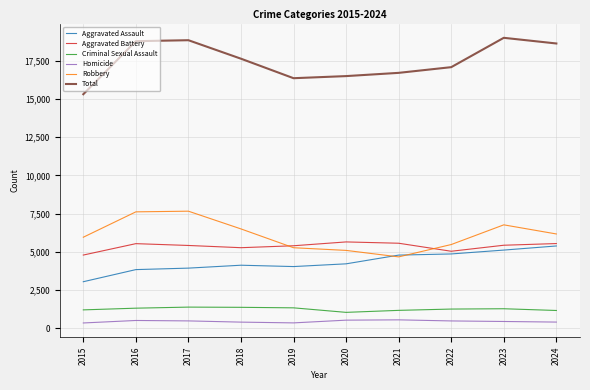

Rank the series at 2018 from lowest to highest value.

Homicide, Criminal Sexual Assault, Aggravated Assault, Aggravated Battery, Robbery, Total